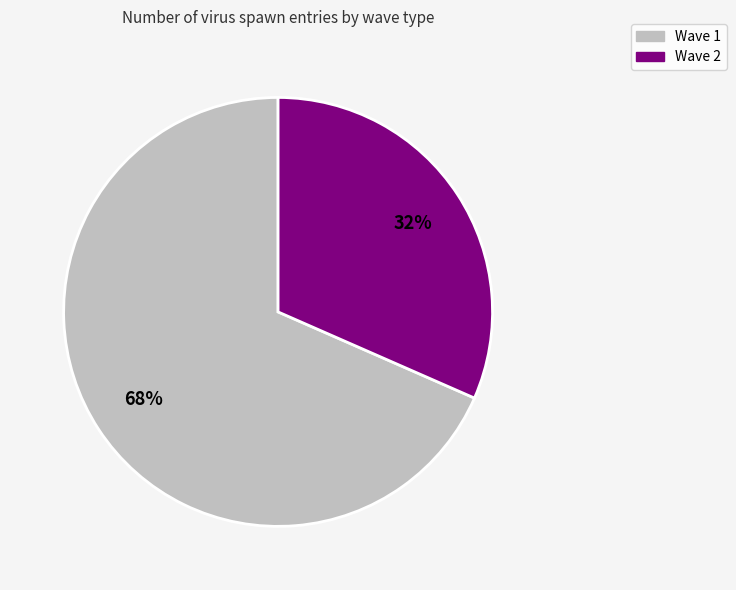

Is there any slice that represents more than half of the pie?

Yes